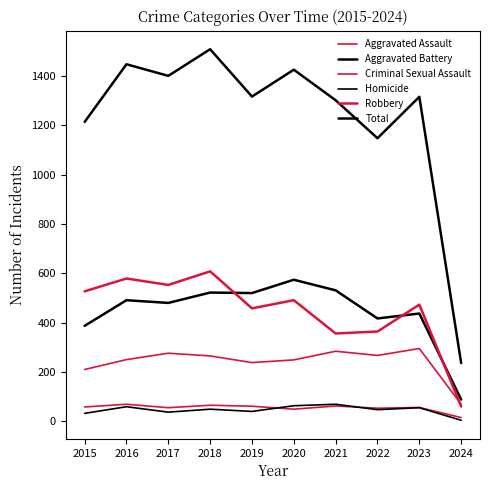

Is it true that Criminal Sexual Assault equals 84 at 2022?

False